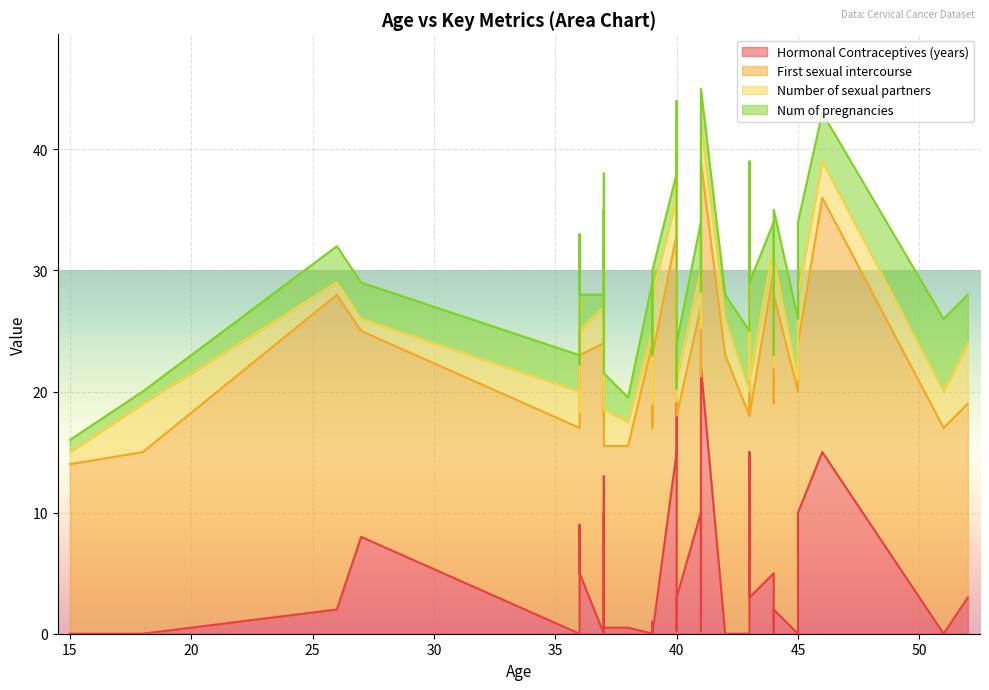

The Number of sexual partners series shows 0.8 at 44. True or false?

False